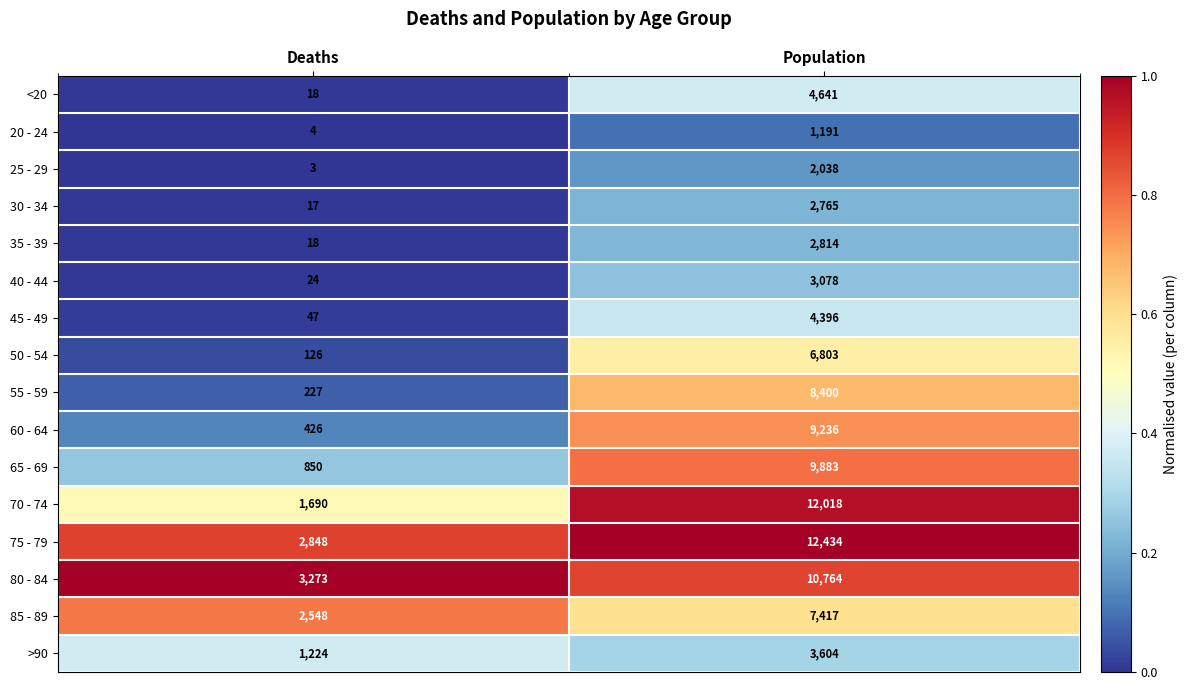

Which series has the widest spread of values?

70 - 74